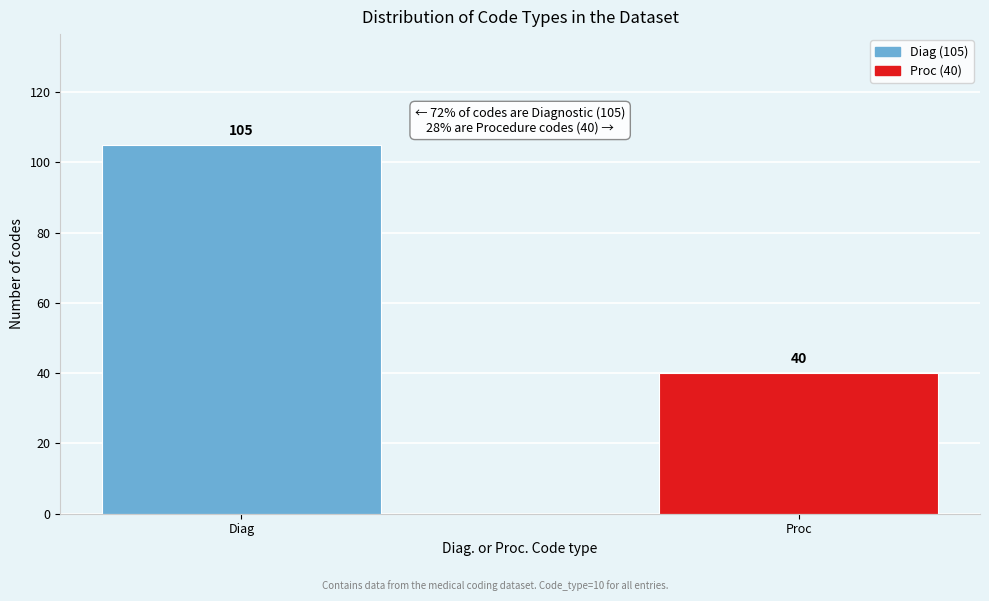

Reading left to right, transcribe all the data shown in this chart.

105	40